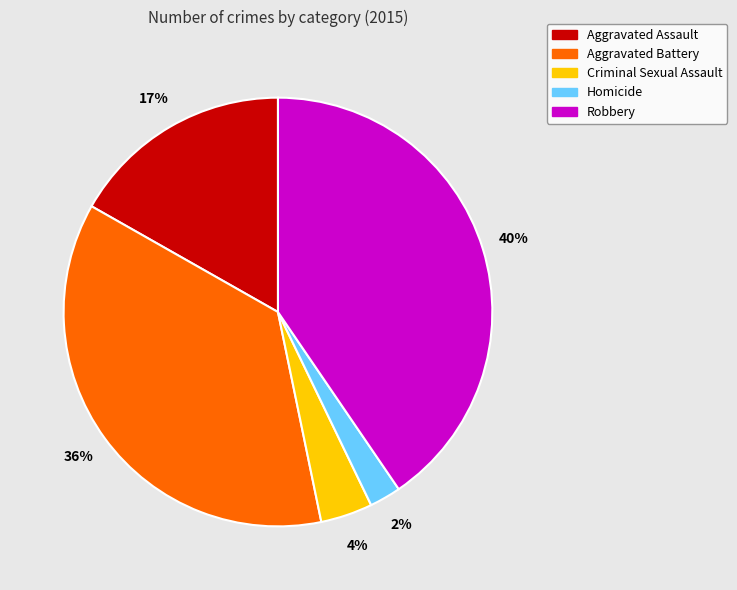

What percentage is the Criminal Sexual Assault slice, to the nearest percent?

4%